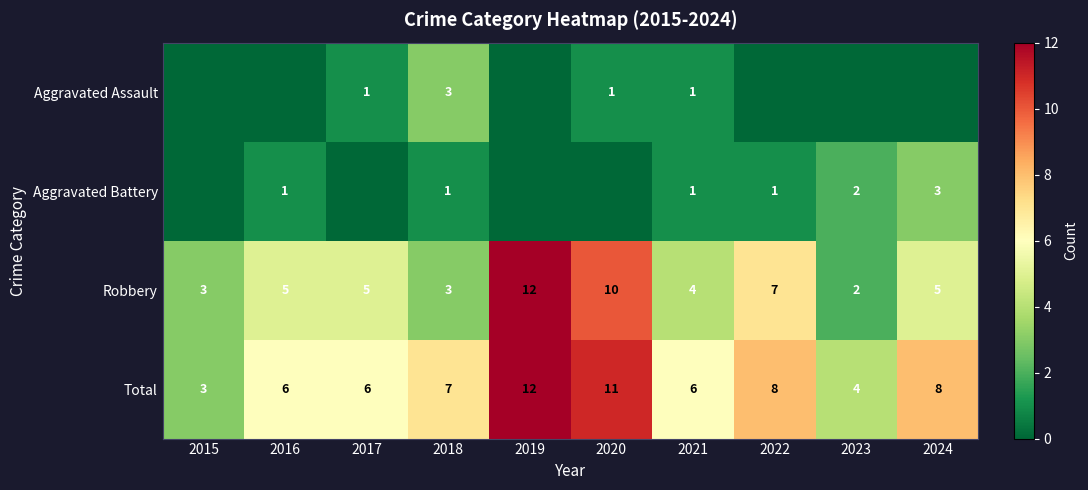

Which label corresponds to the smallest value in the chart?

2015